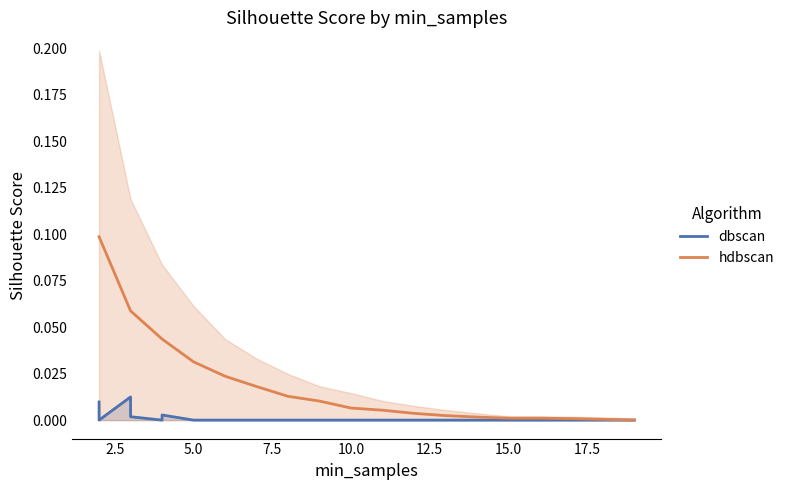

True or false: hdbscan and dbscan intersect in this chart.

False